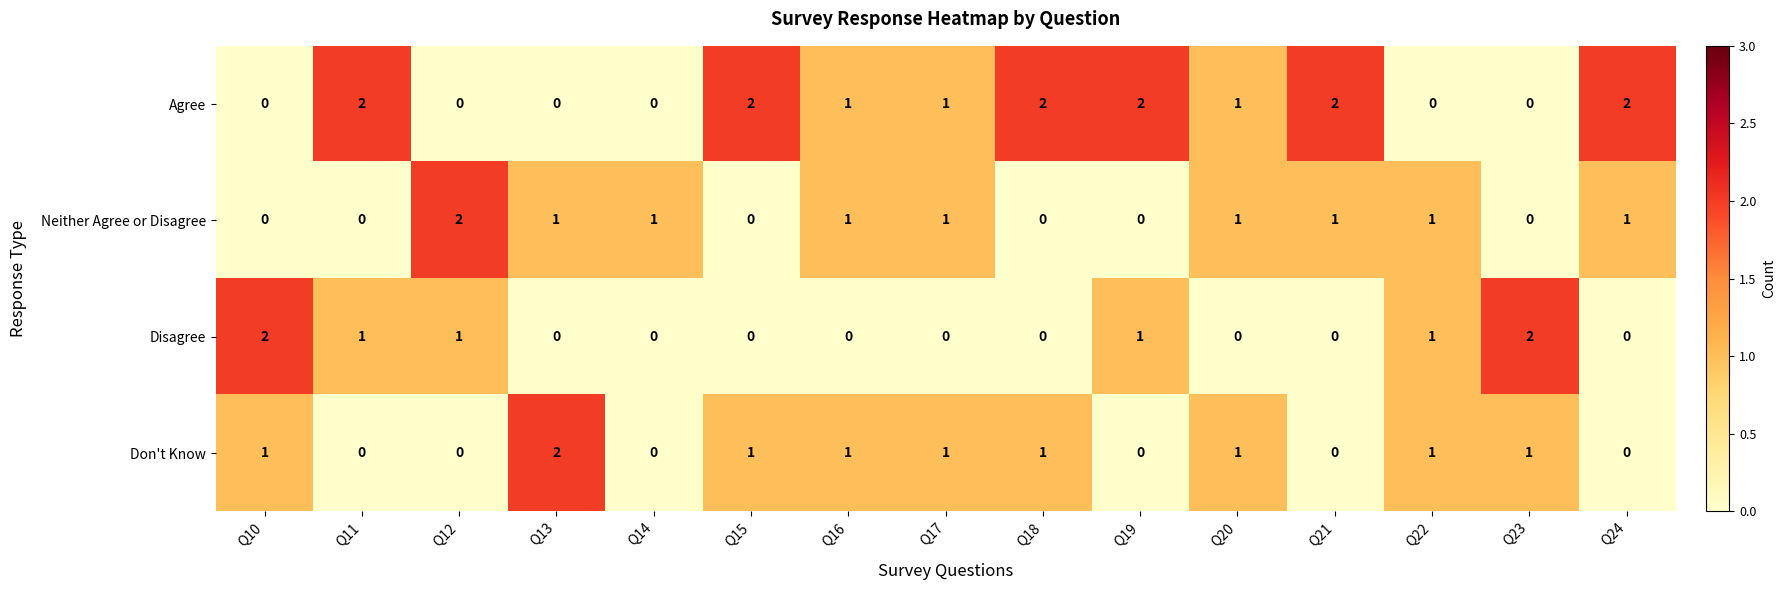

What is the sum of the Agree values at Q24 and Q11?

4